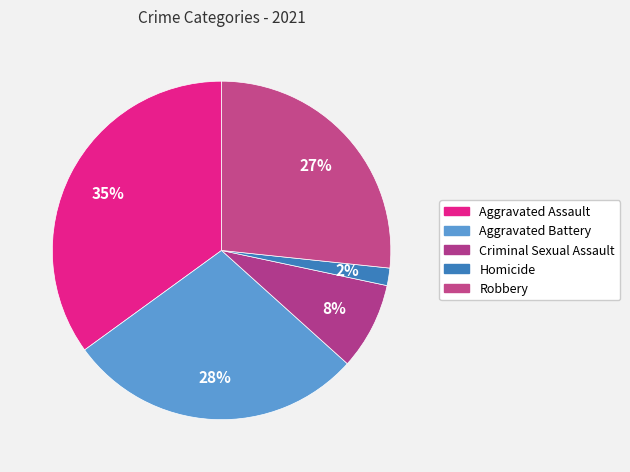

What percentage do Aggravated Battery and Aggravated Assault together represent?

63.3%